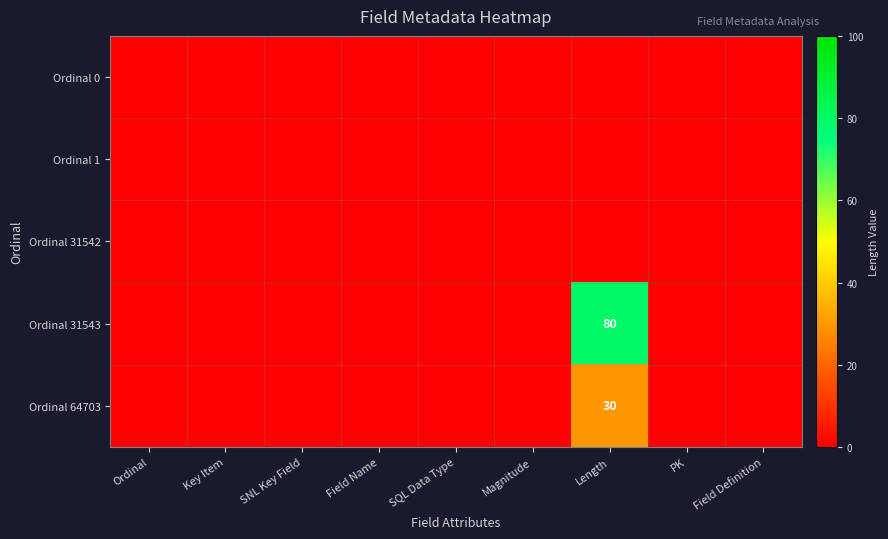

Is it true that Ordinal 31543 equals 0 at Magnitude?

True